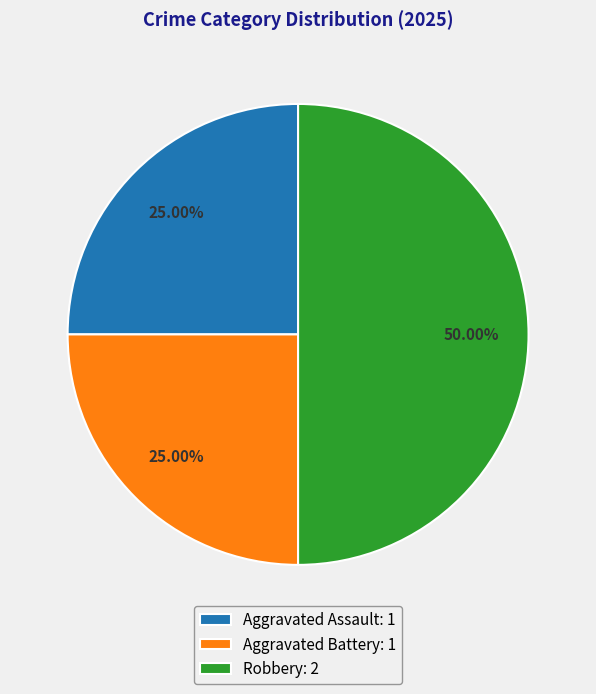

Count the number of slices in the pie.

3